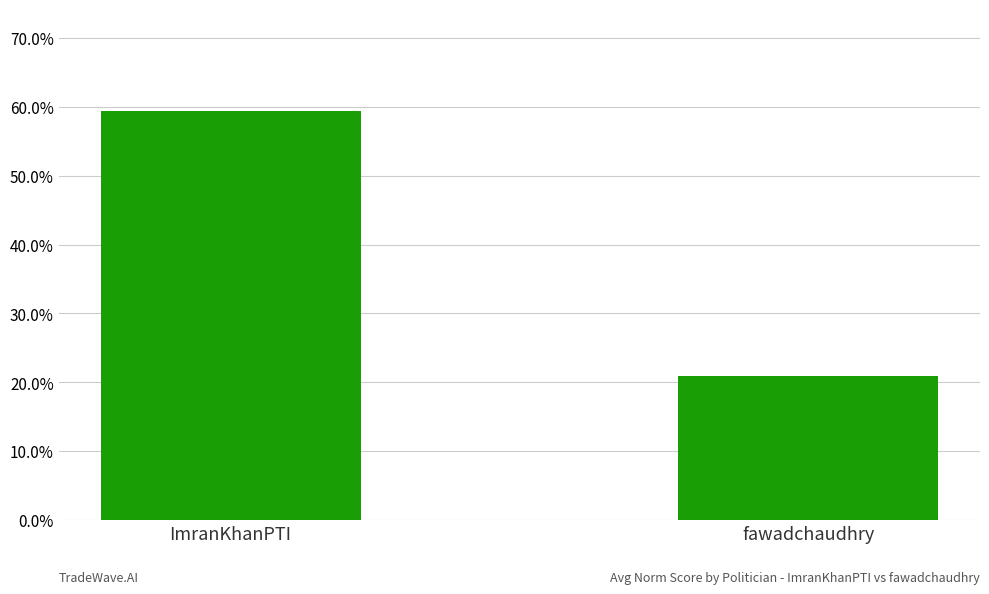

Rank the categories by value from lowest to highest.

fawadchaudhry, ImranKhanPTI